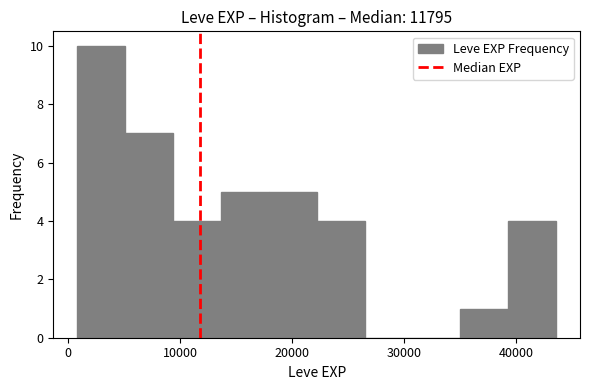

Reading left to right, transcribe this chart: for each bar, give the range it covers on the x-axis and its height. Neither the bar edges nor the heights are printed on the chart, so give them approximately, as read against the axes.

1000 to 5000: 10
5000 to 9000: 7
9000 to 14000: 4
14000 to 18000: 5
18000 to 22000: 5
22000 to 26000: 4
26000 to 31000: 0
31000 to 35000: 0
35000 to 39000: 1
39000 to 44000: 4